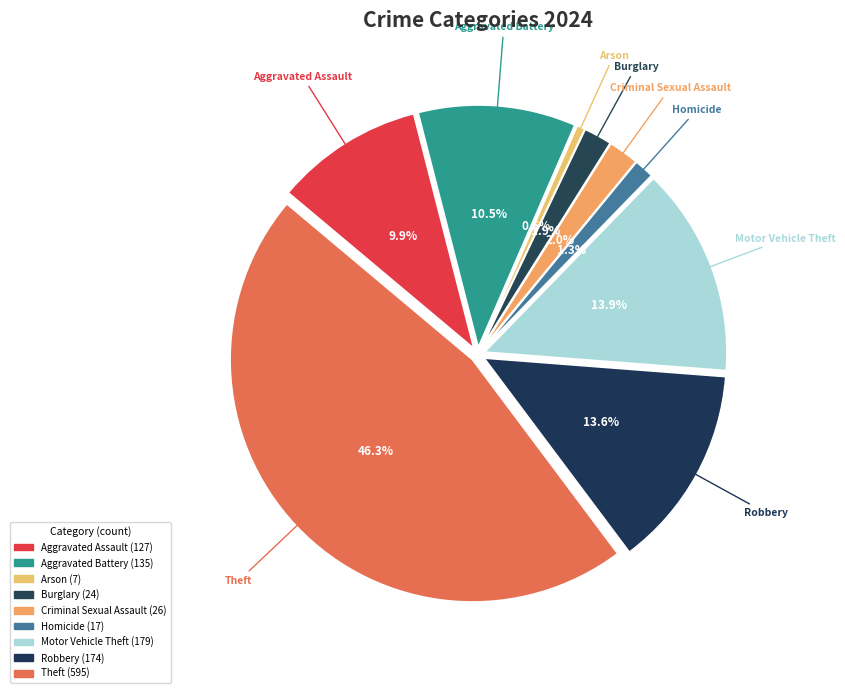

Does Burglary account for over 50% of the chart?

No